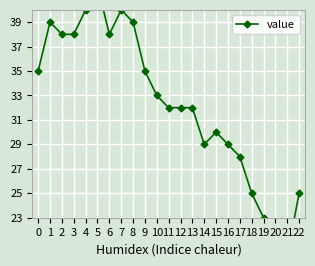

The value at 8 is 39. True or false?

True